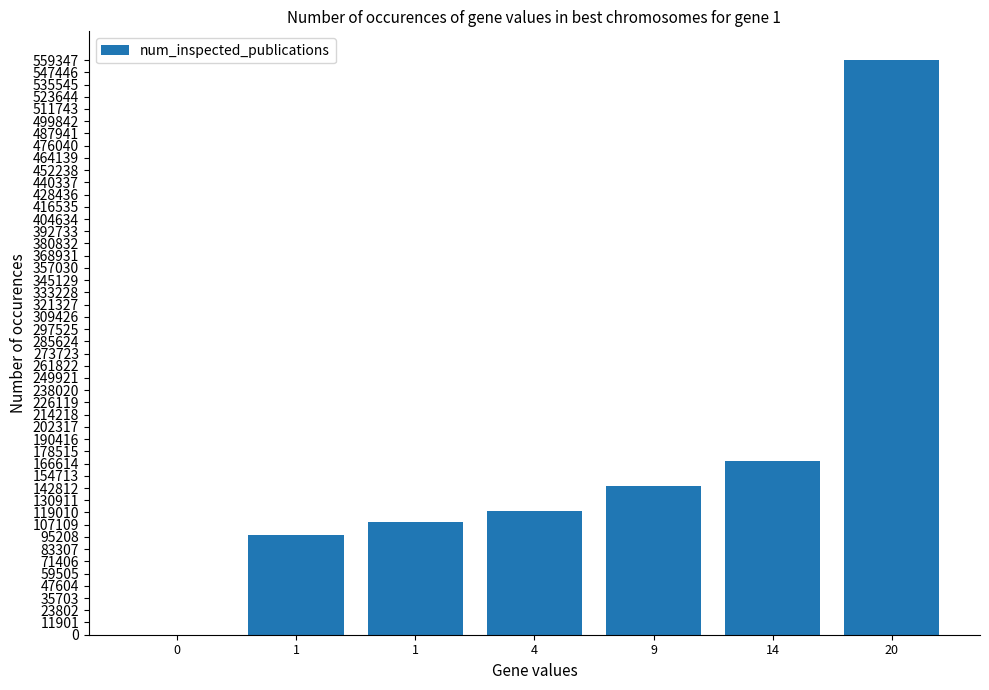

At which category does the chart reach its peak across all series?

20